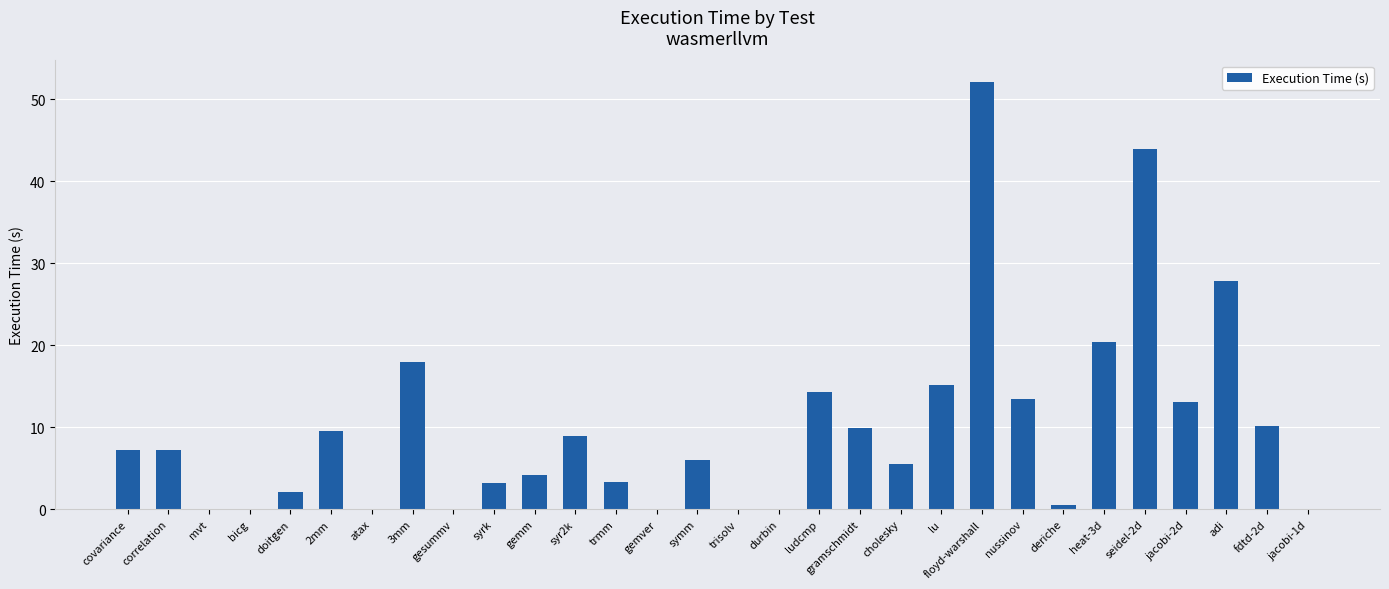

What value does the data have at ludcmp?

14.3